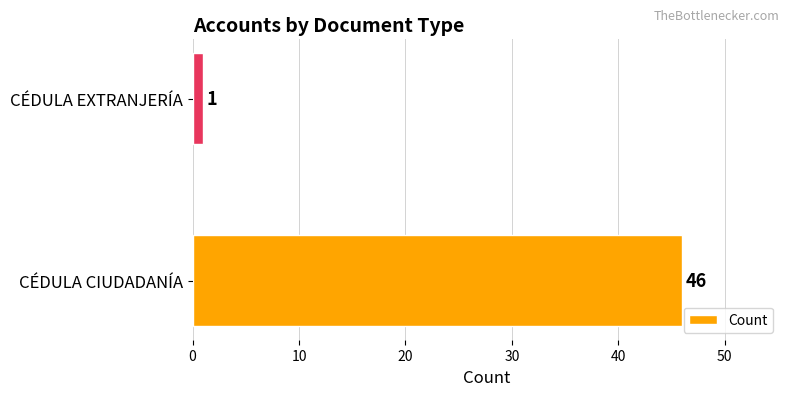

Reading bottom to top, extract all data points from this chart.

46	1